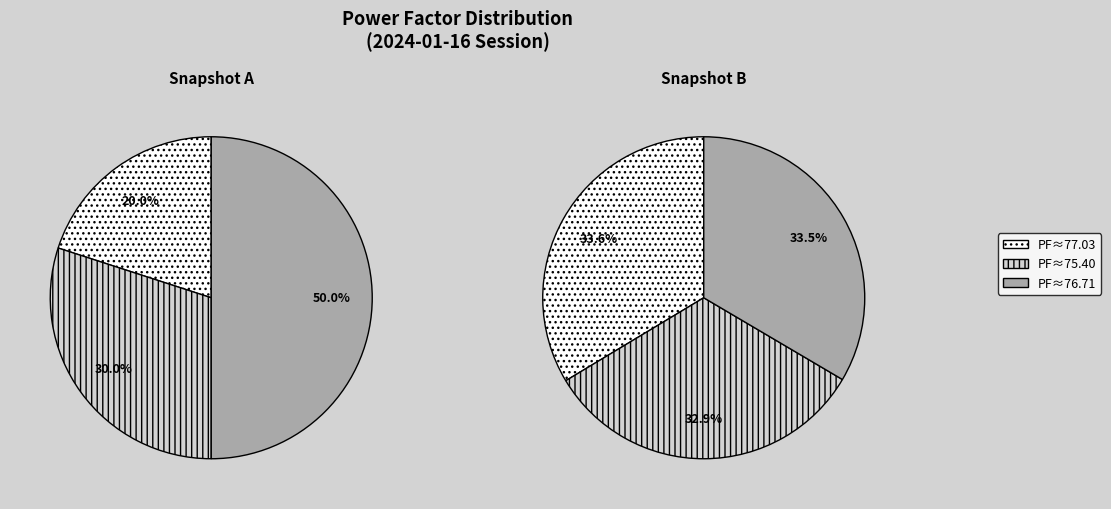

Which slice is the smallest?

1